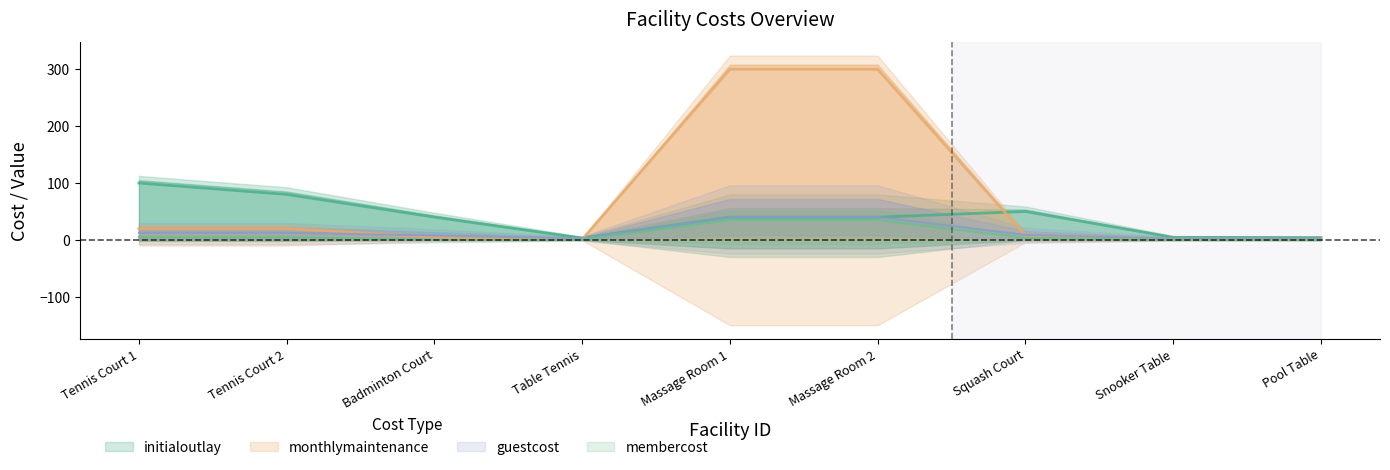

What are all the series names shown in the legend?

initialoutlay, monthlymaintenance, guestcost, membercost